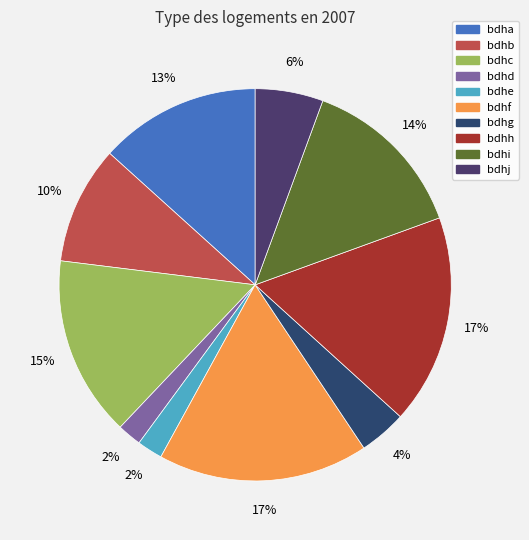

Count the number of slices in the pie.

10